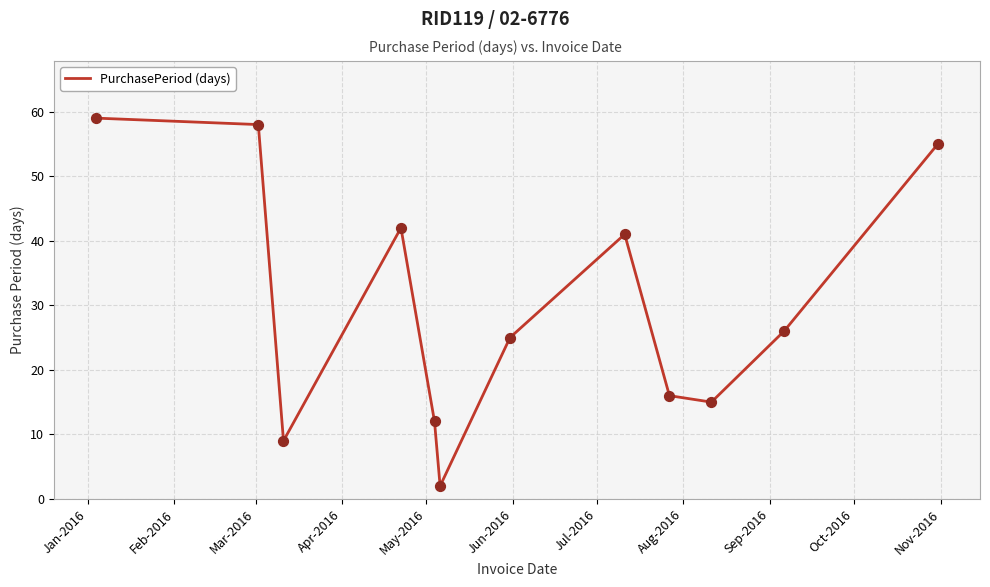

What is the difference between the maximum and minimum values?

57